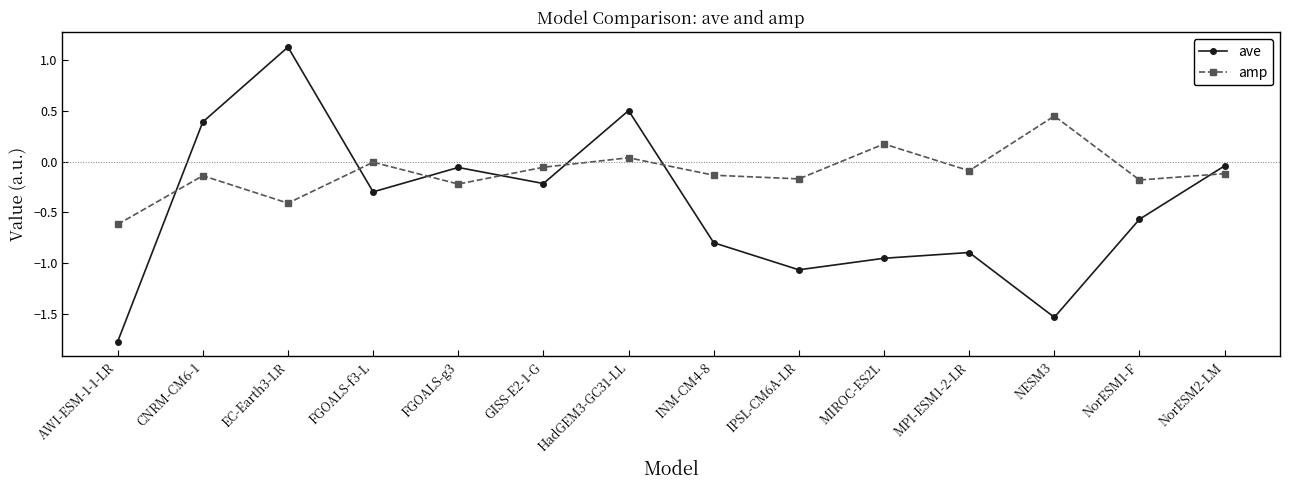

List the series in order of their overall mean, highest first.

amp, ave